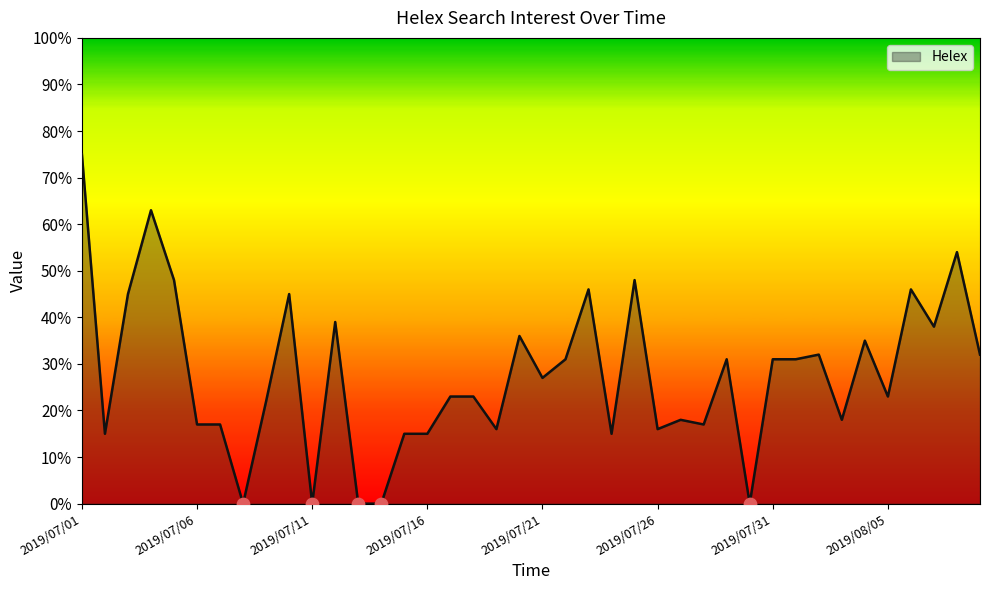

What is the greatest value displayed?

75